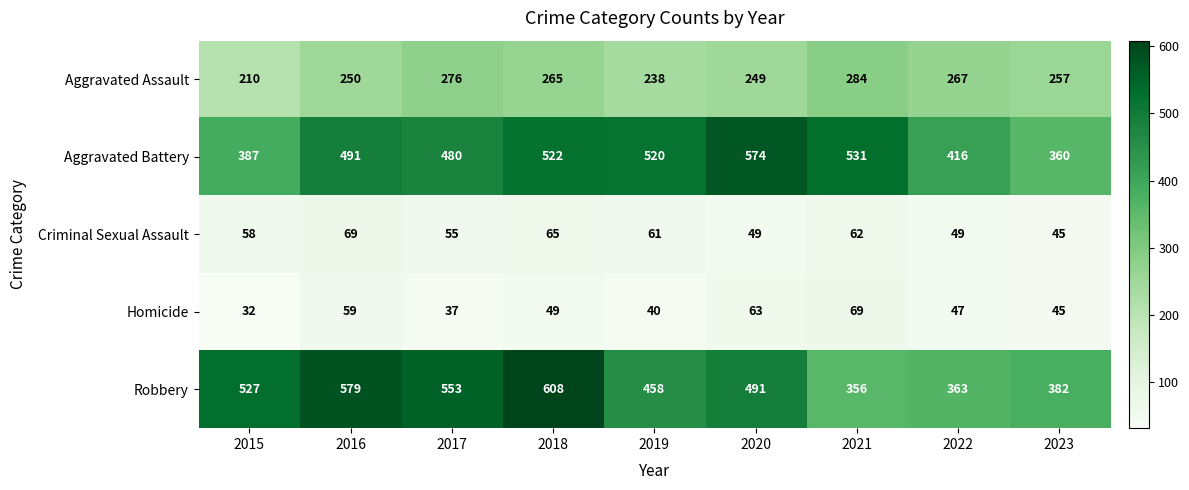

Between 2016 and 2021, which series saw the biggest shift?

Robbery